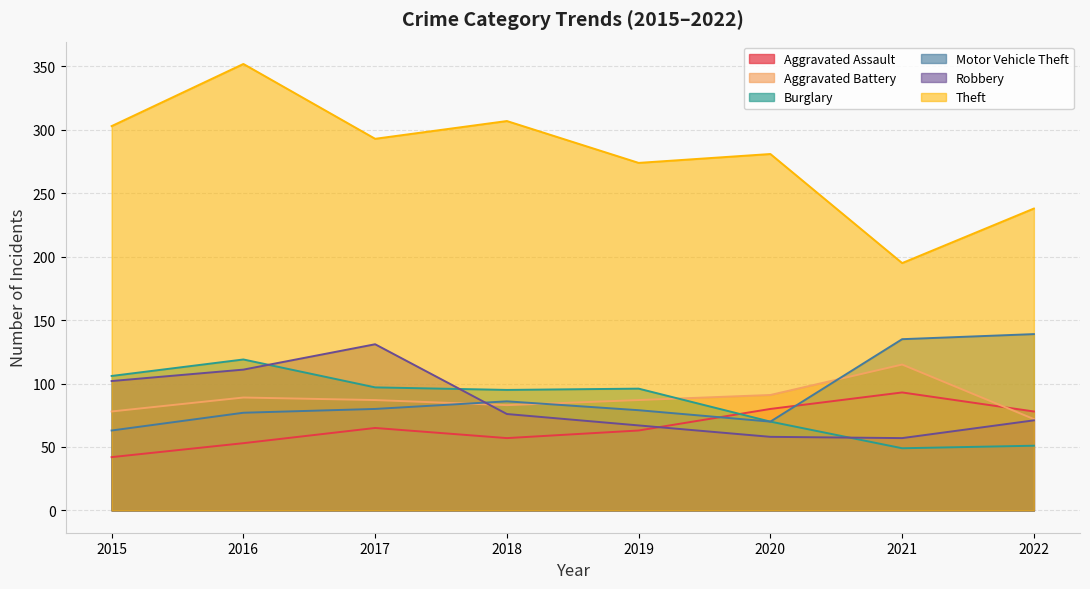

True or false: Robbery and Theft cross at least once.

False